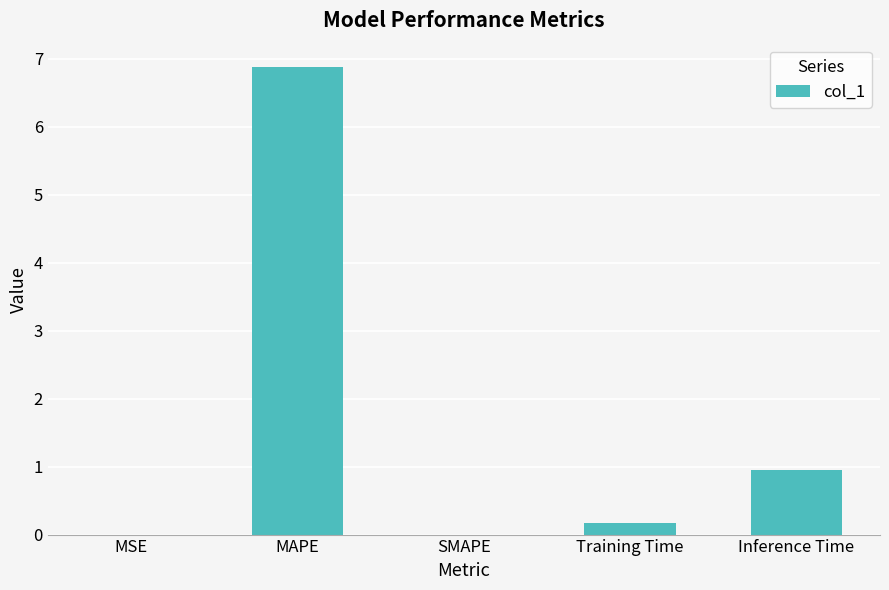

What is the difference between the values at Training Time and MSE?

0.2